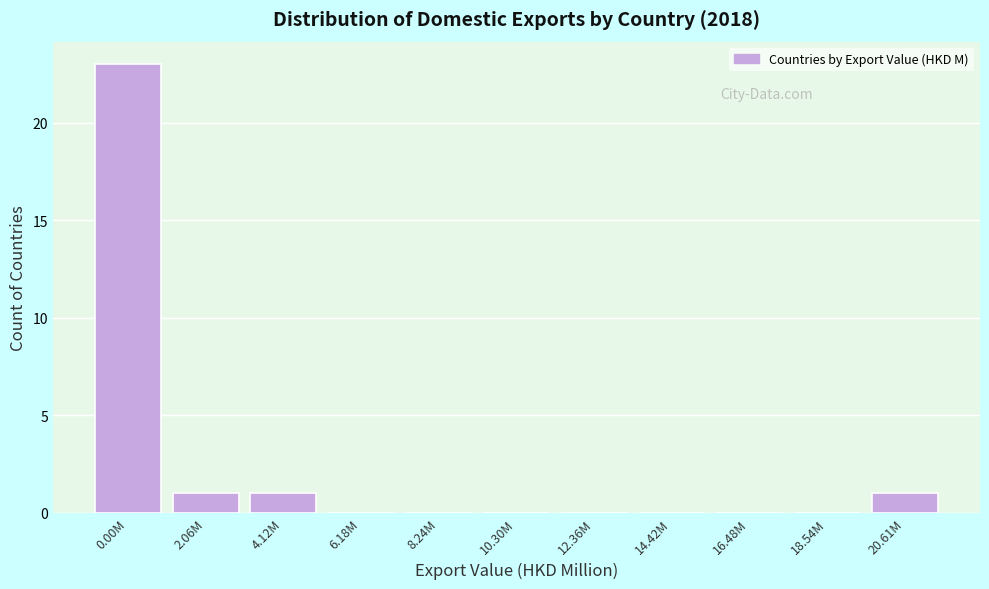

Reading left to right, extract all data points from this chart.

0.00M=23	2.06M=1	4.12M=1	6.18M=0	8.24M=0	10.30M=0	12.36M=0	14.42M=0	16.48M=0	18.54M=0	20.61M=1